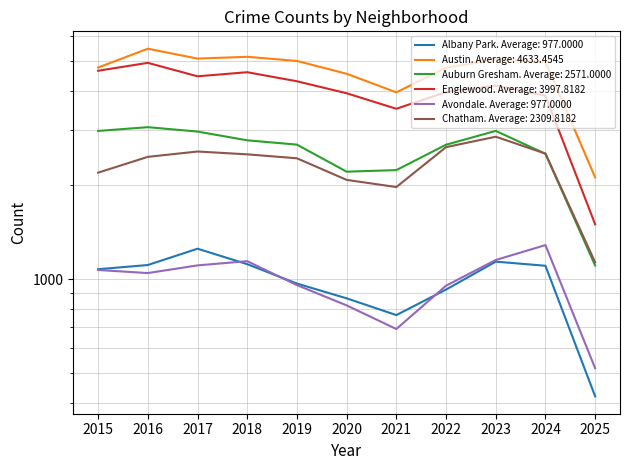

What is the spread (max minus min) of values at 2016?

4435